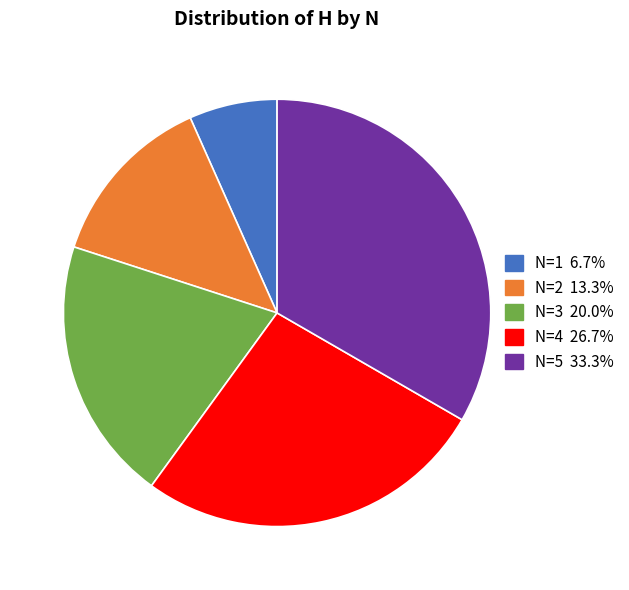

Is there a majority slice in this chart?

No